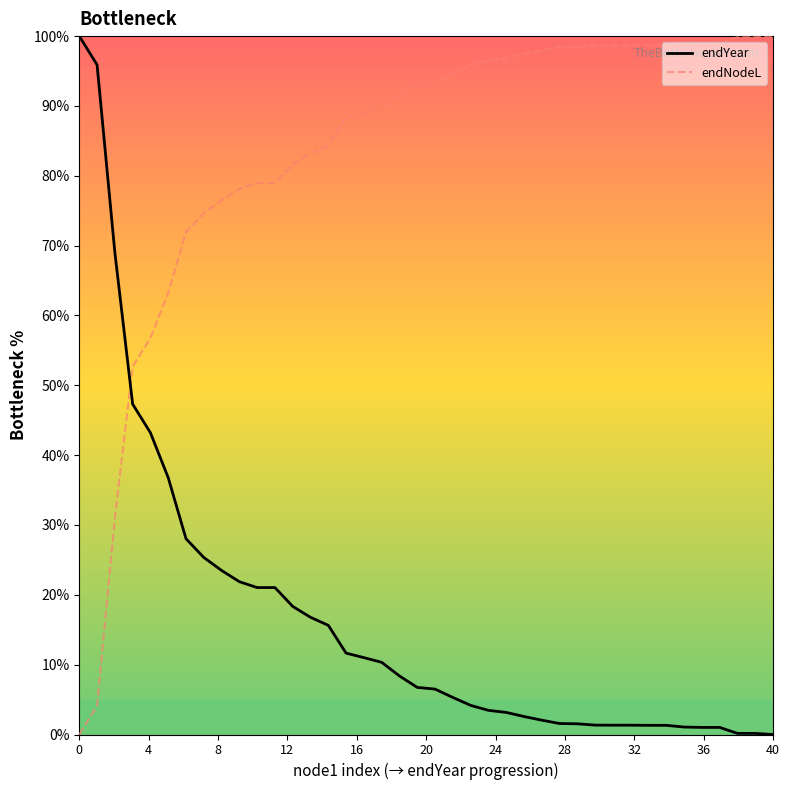

What is the maximum value for endYear?

100.0